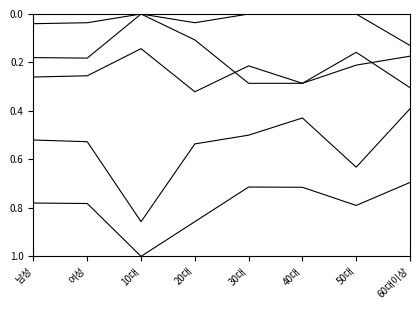

Does the chart have visible grid lines?

No